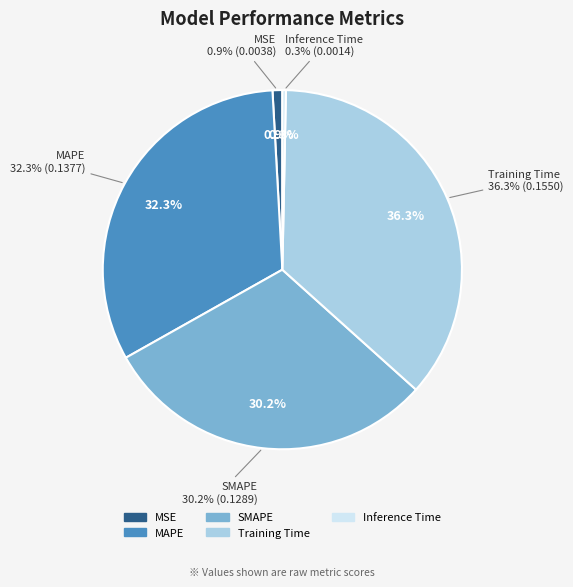

Combined, what portion of the pie is MSE and Training Time?

37.2%